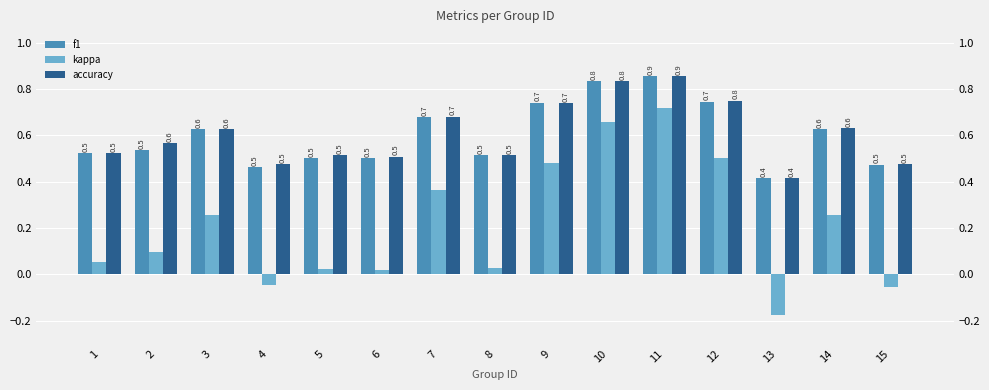

What is the lowest value of the kappa series?

-0.2